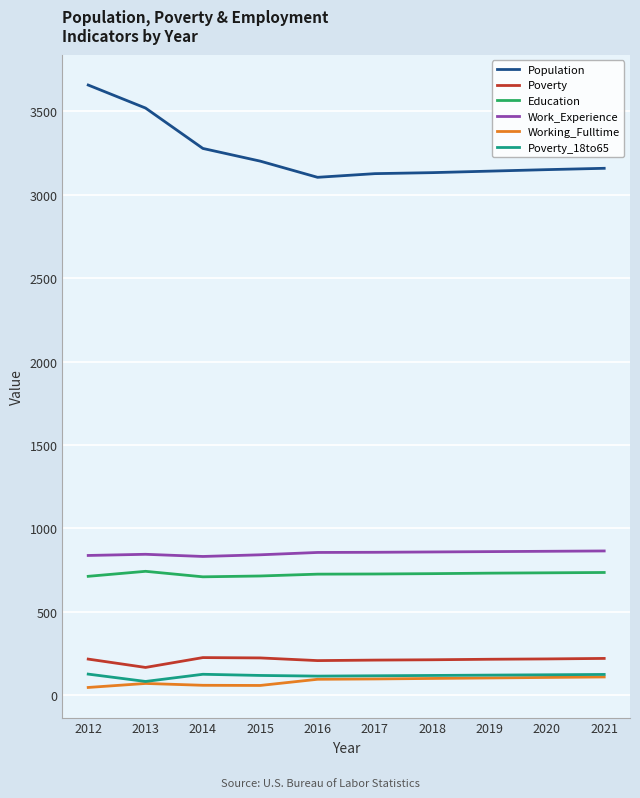

What is the sum of the Population values at 2014 and 2018?

6409